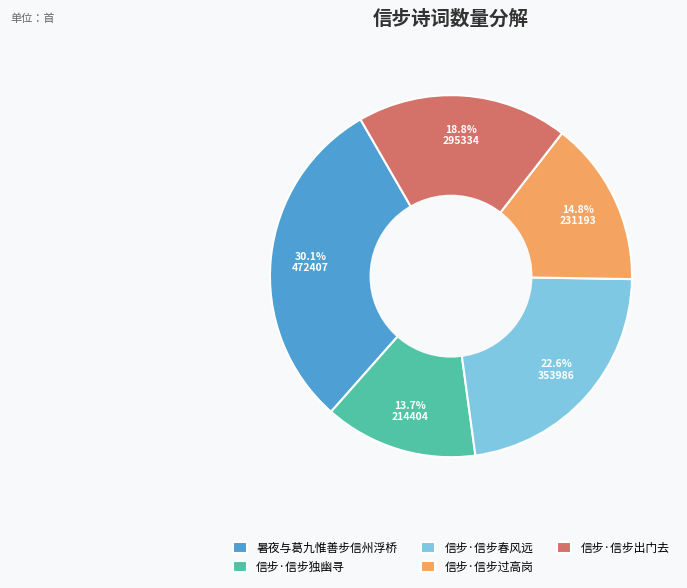

What is the ratio of the value at 信步·信步独幽寻 to the value at 信步·信步出门去?

0.7